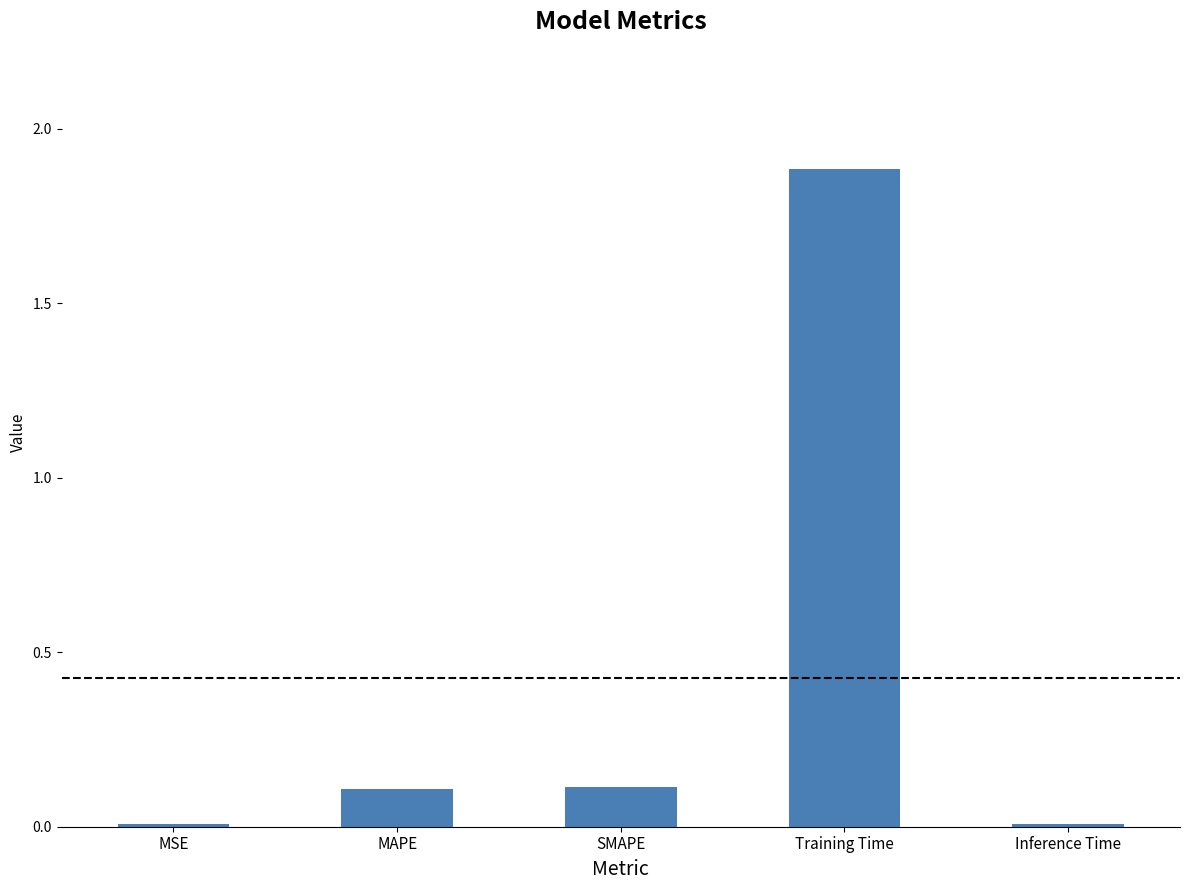

At which category does the chart reach its peak across all series?

Training Time